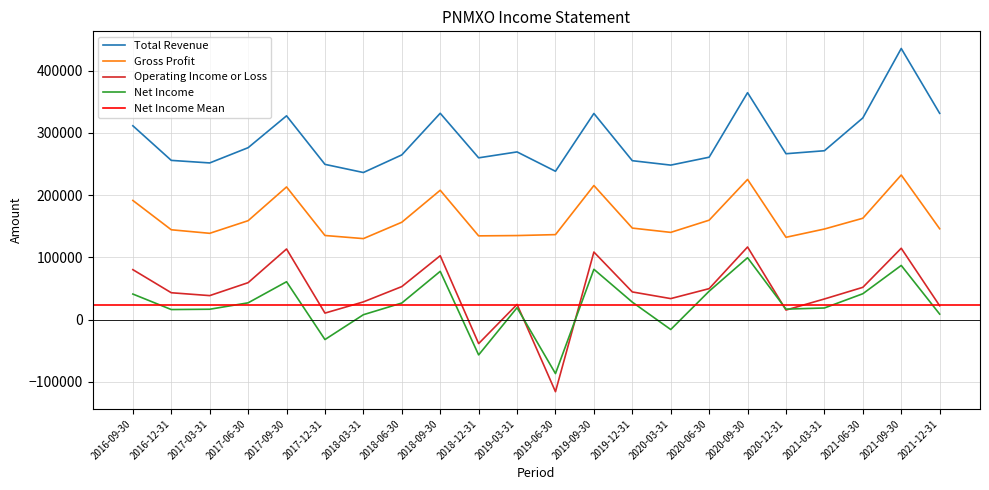

How many data points in Operating Income or Loss are less than 44300?

11